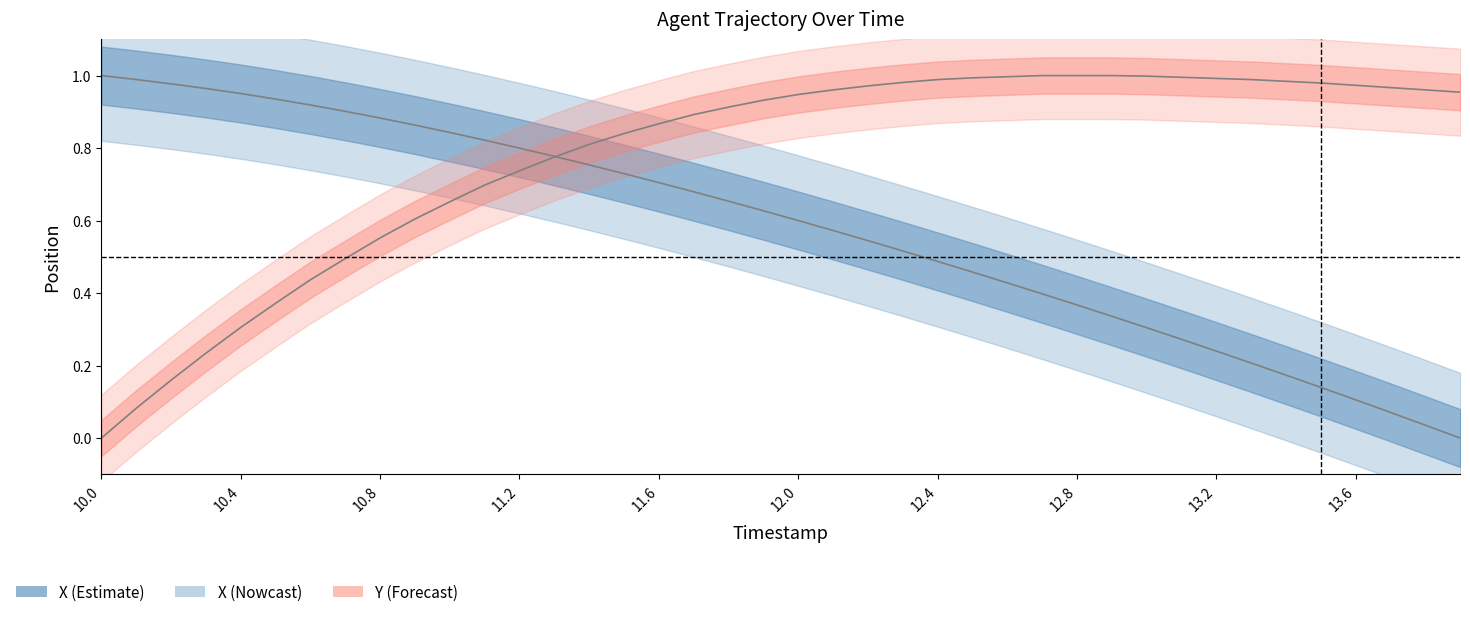

Which series has the largest range (max minus min)?

X